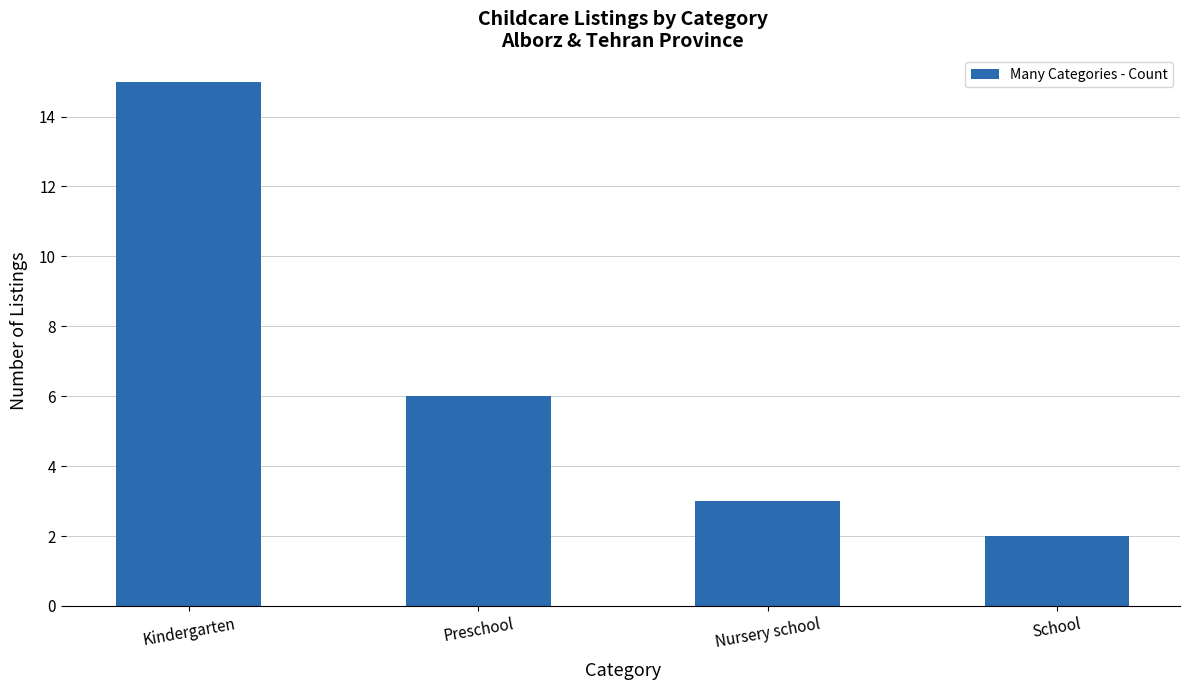

How many values are below 6?

2